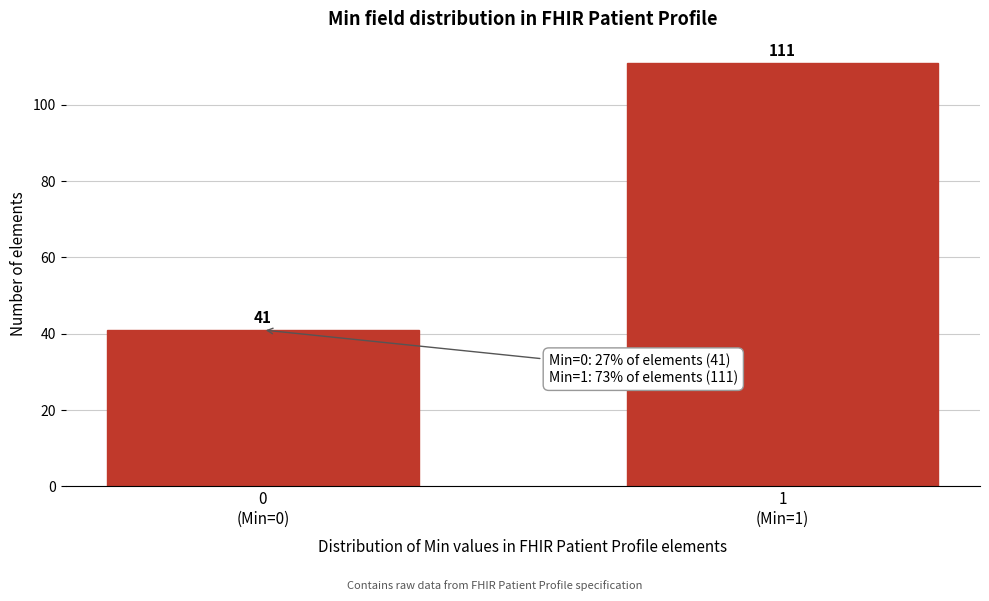

What is the value of the 2nd bar from the left?

111